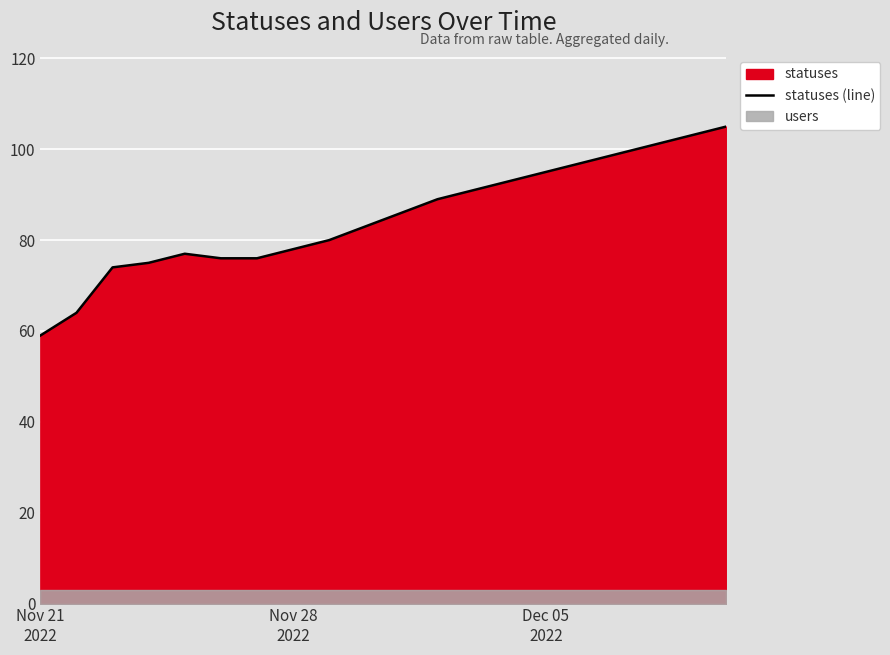

Reading left to right, list all the values displayed in this chart.

59	64	74	75	77	76	76	78	80	83	86	89	91	93	95	97	99	101	103	105